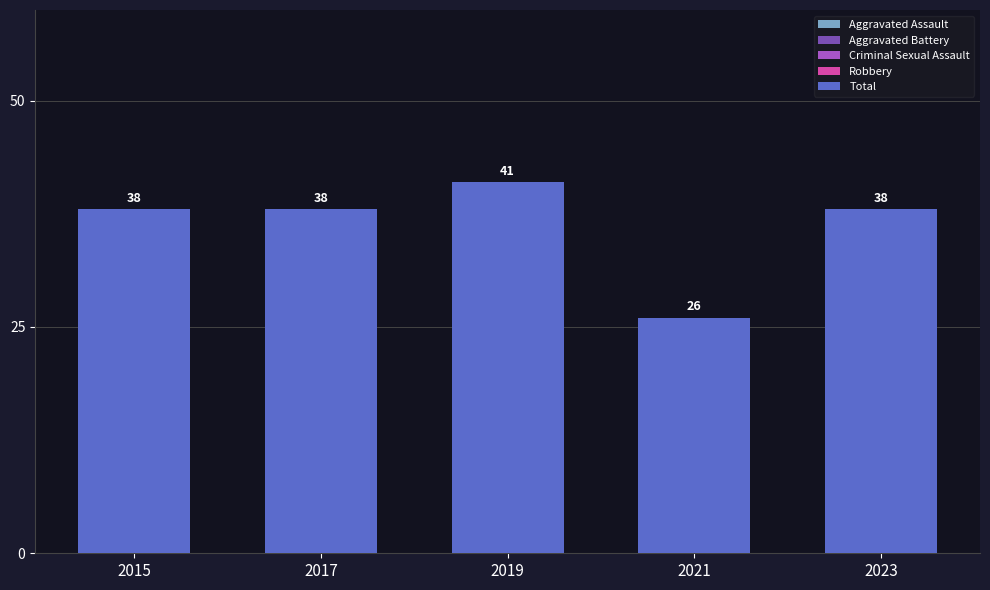

How many data points in Criminal Sexual Assault are above 6?

2